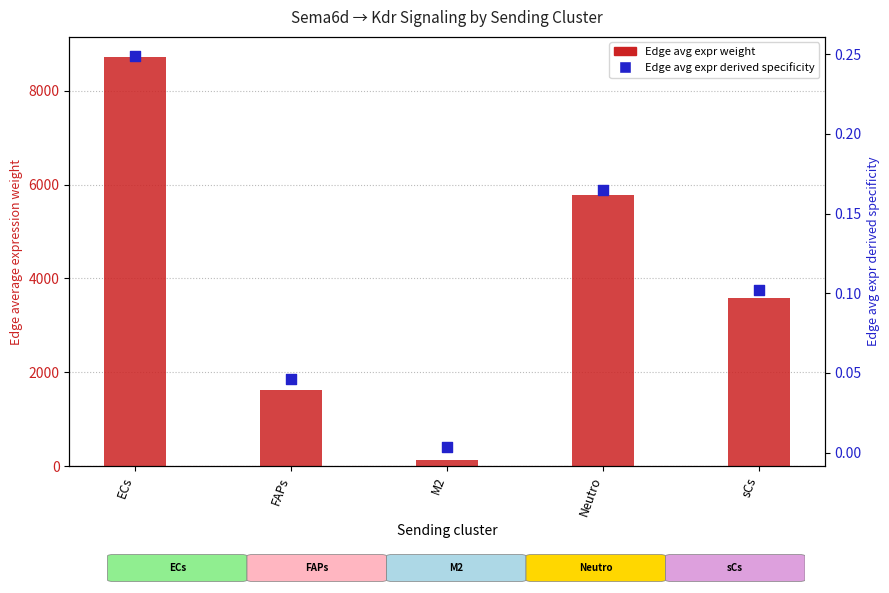

Is the value of Edge avg expr weight at M2 greater than the value of Edge avg expr derived specificity at M2?

Yes